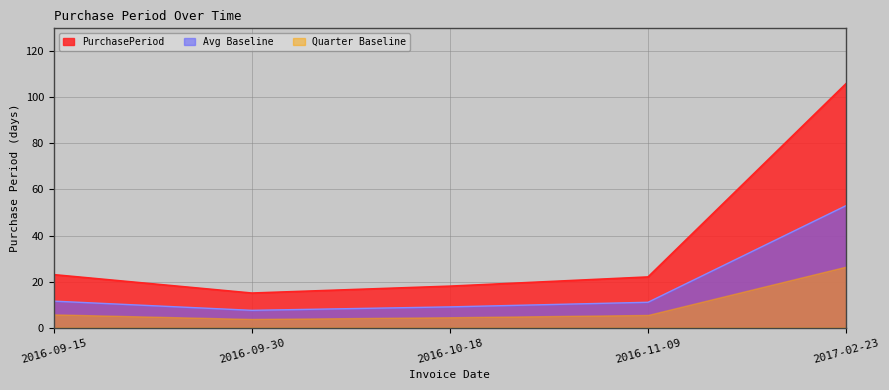

Count the number of values greater than 22.

2